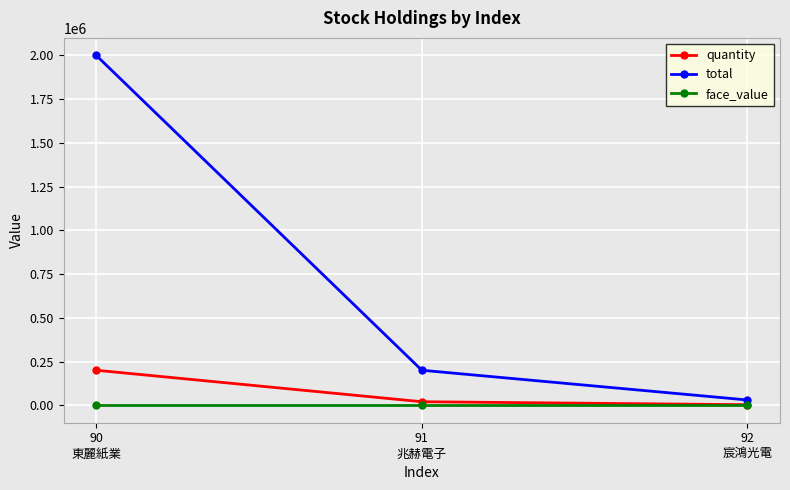

Does the chart display data point markers on the line(s)?

Yes